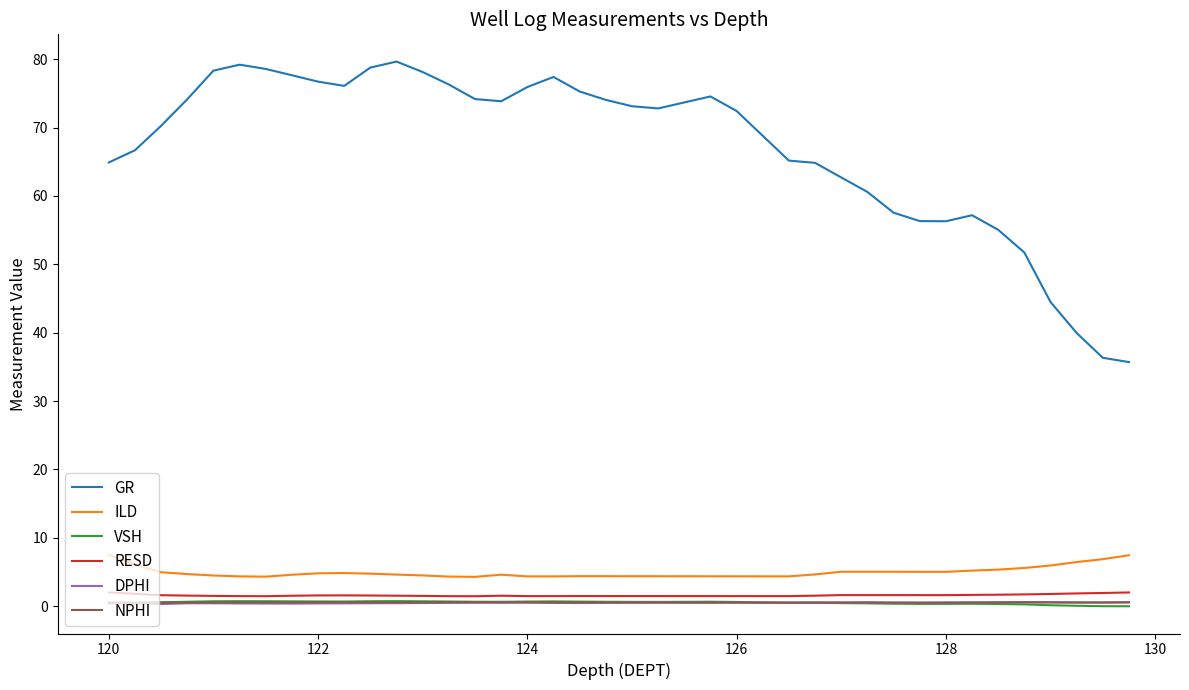

True or false: RESD and GR cross at least once.

False